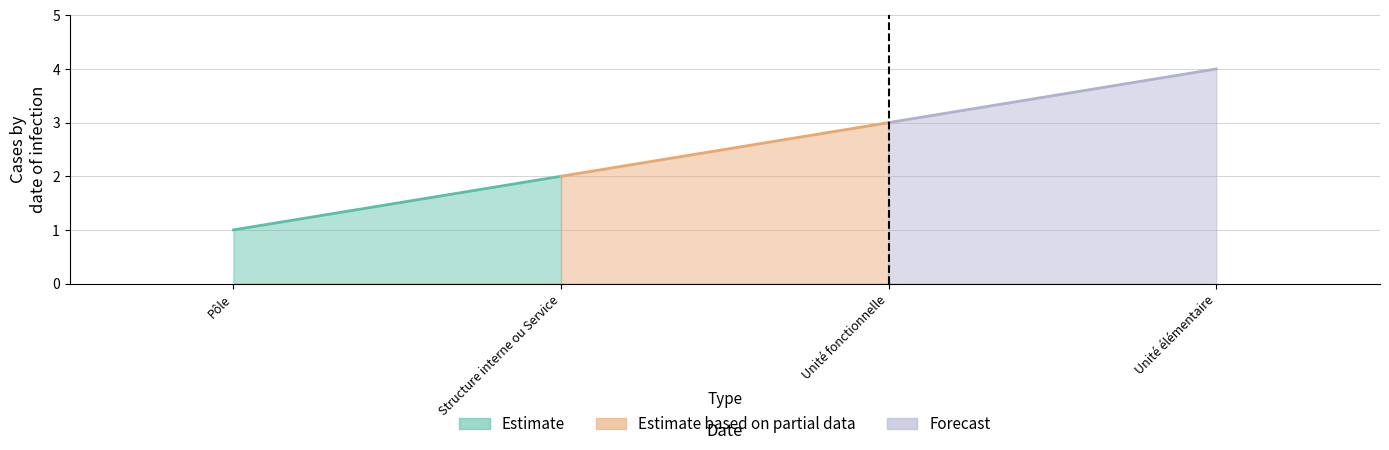

How many values are below 3?

2